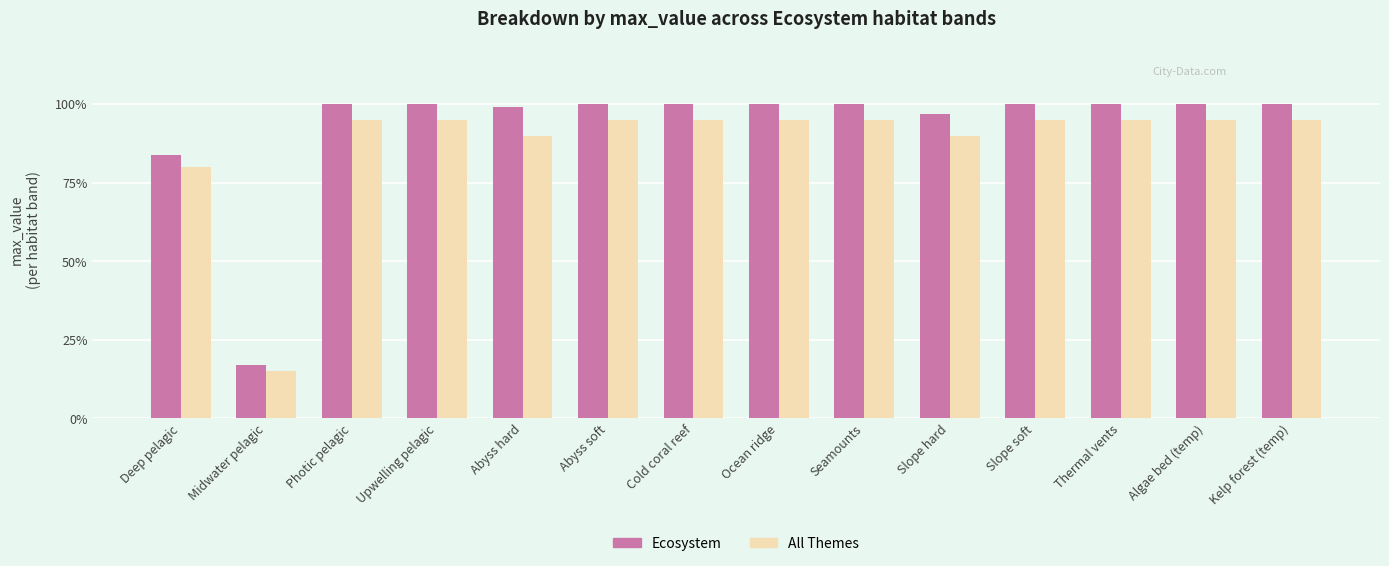

The value of Ecosystem at Midwater pelagic is 28. True or false?

False